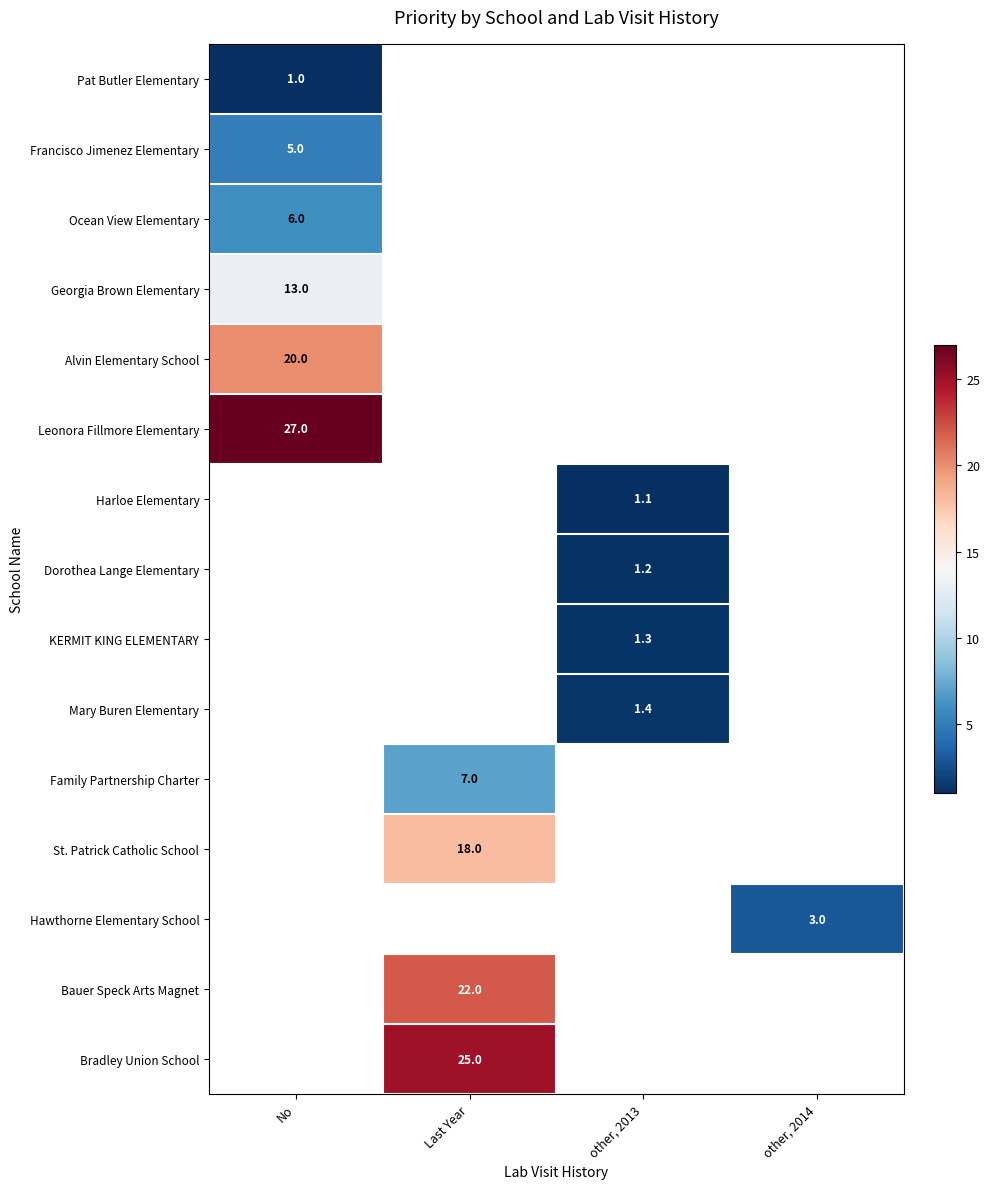

True or false: Ocean View Elementary has a value of 2.0 at No.

False